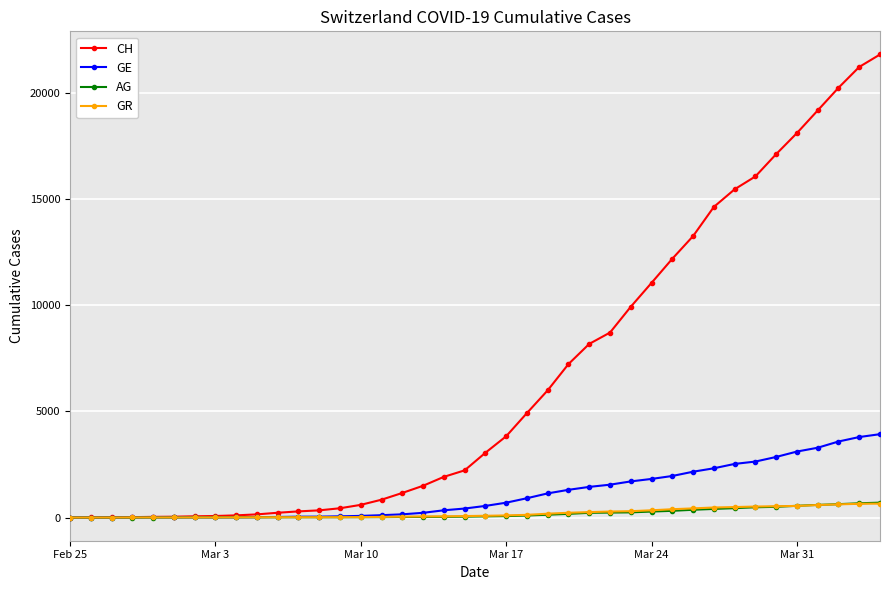

What is the maximum value for AG?

702